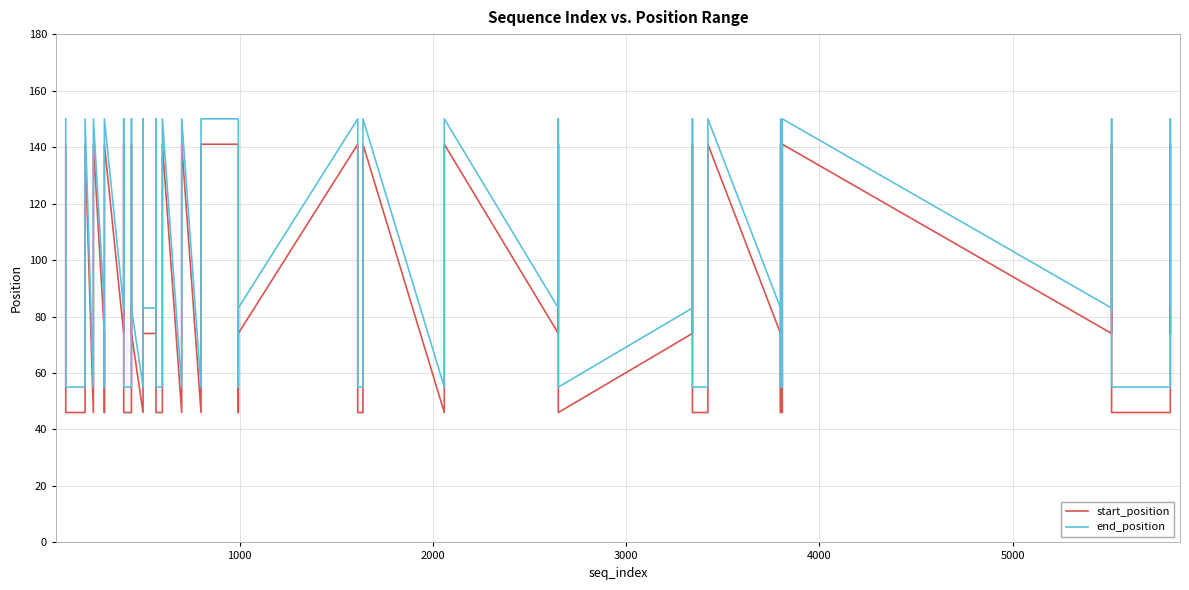

How many lines are shown in the chart?

2